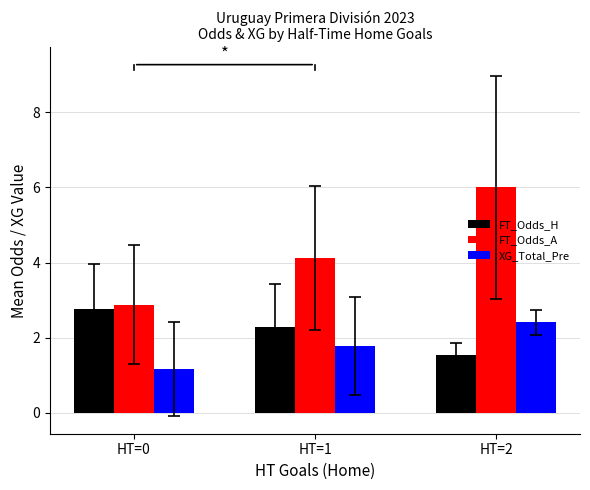

Which series has the largest range (max minus min)?

FT_Odds_A